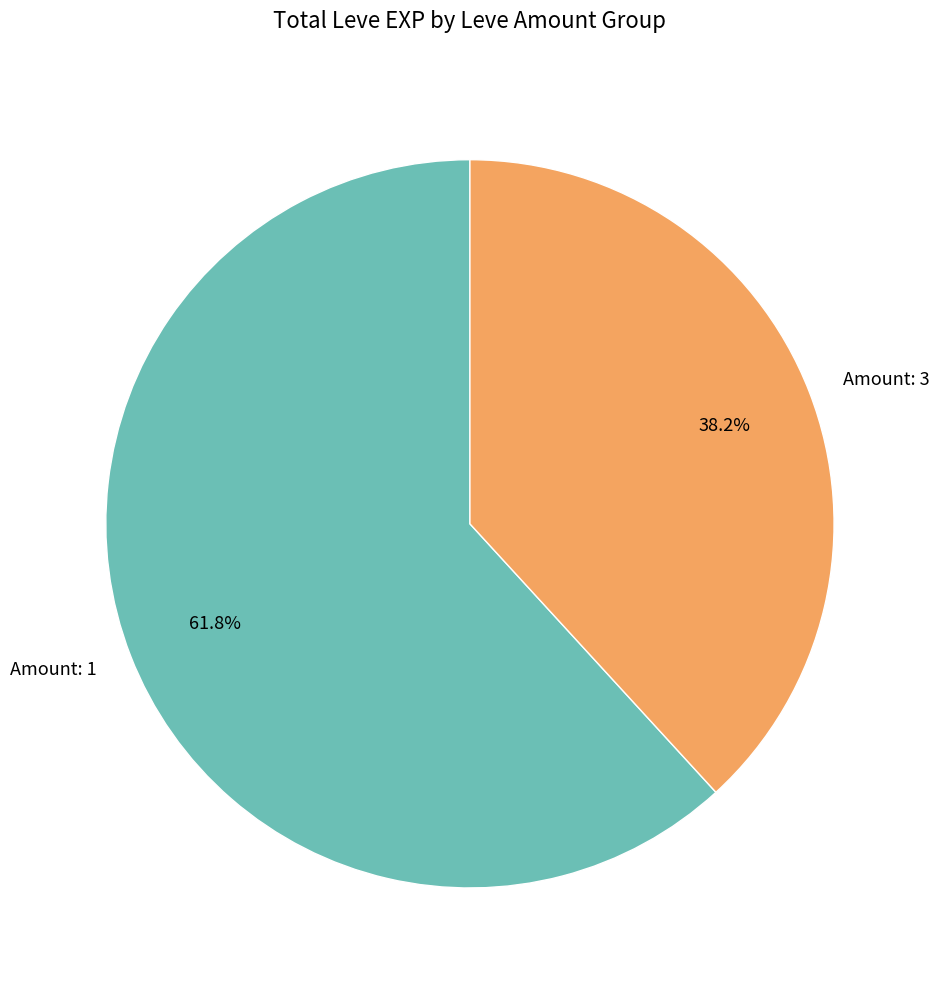

Is there any slice that represents more than half of the pie?

Yes